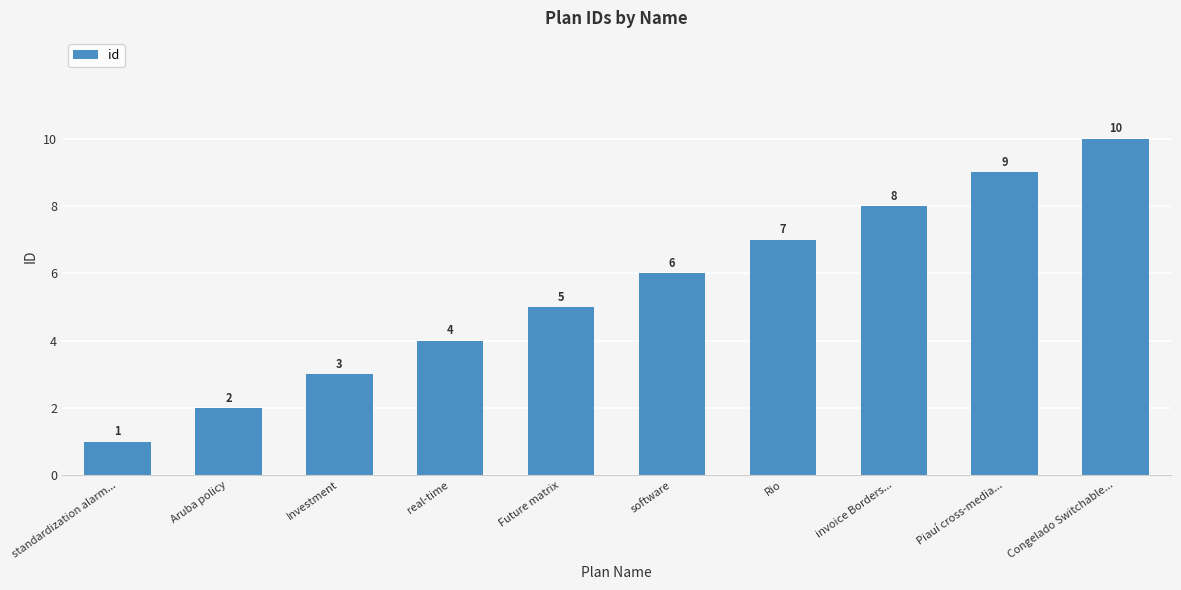

How many values are between 3 and 8?

6